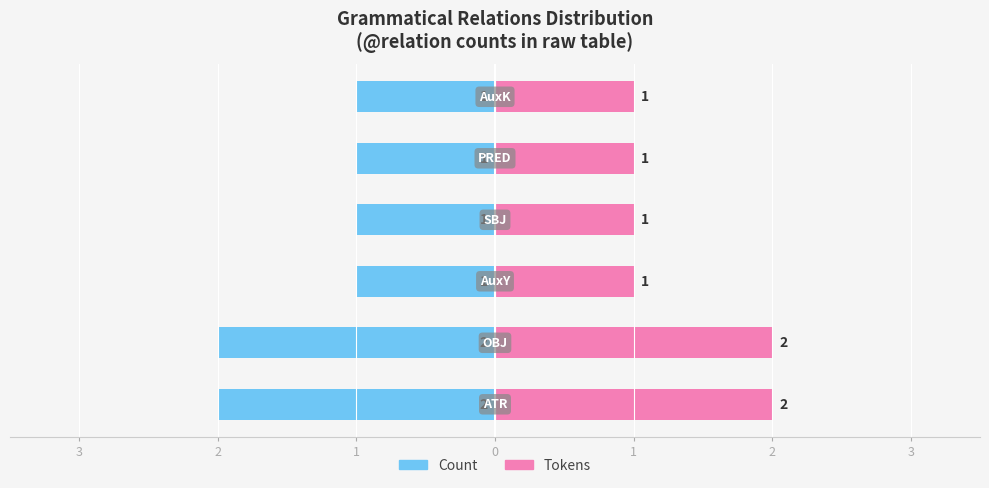

What is the difference between the maximum and second lowest values in the Count series?

1